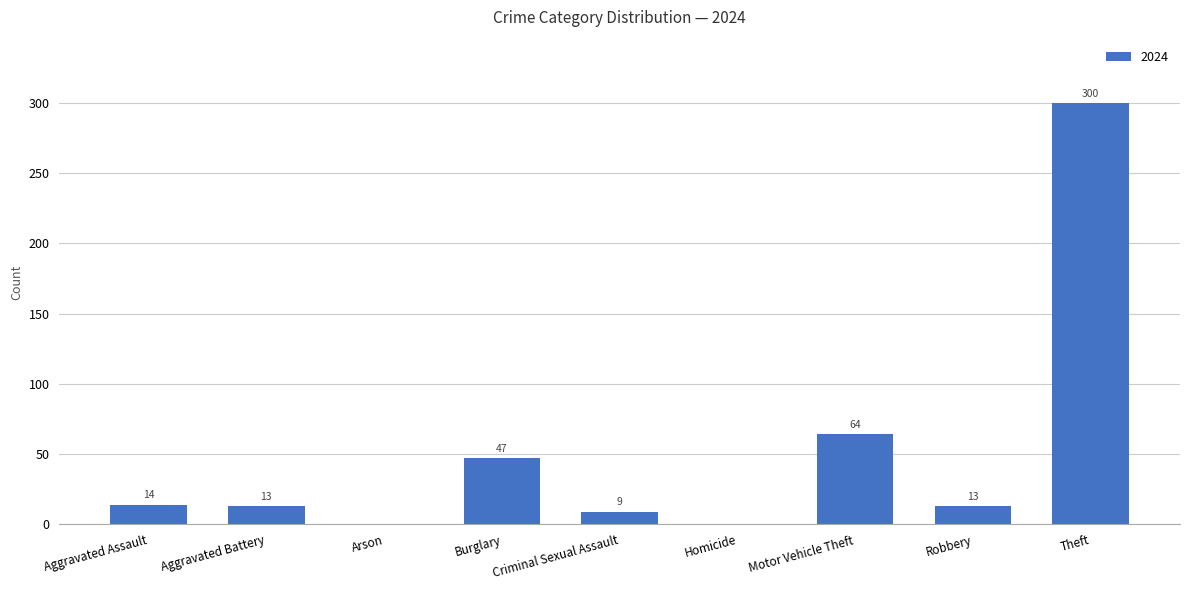

Where does the data first go above 13?

Aggravated Assault